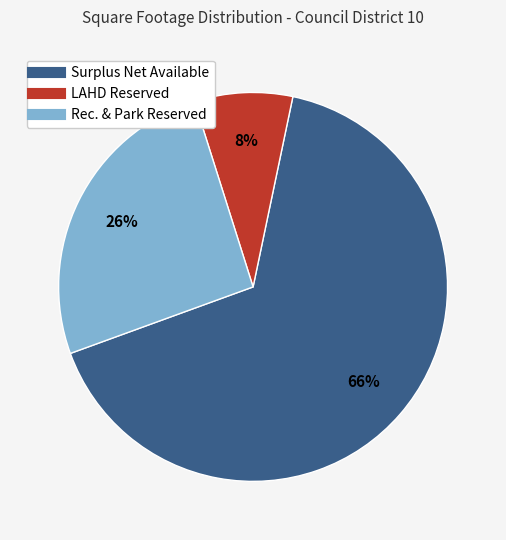

Does Rec. & Park Reserved account for over 50% of the chart?

No